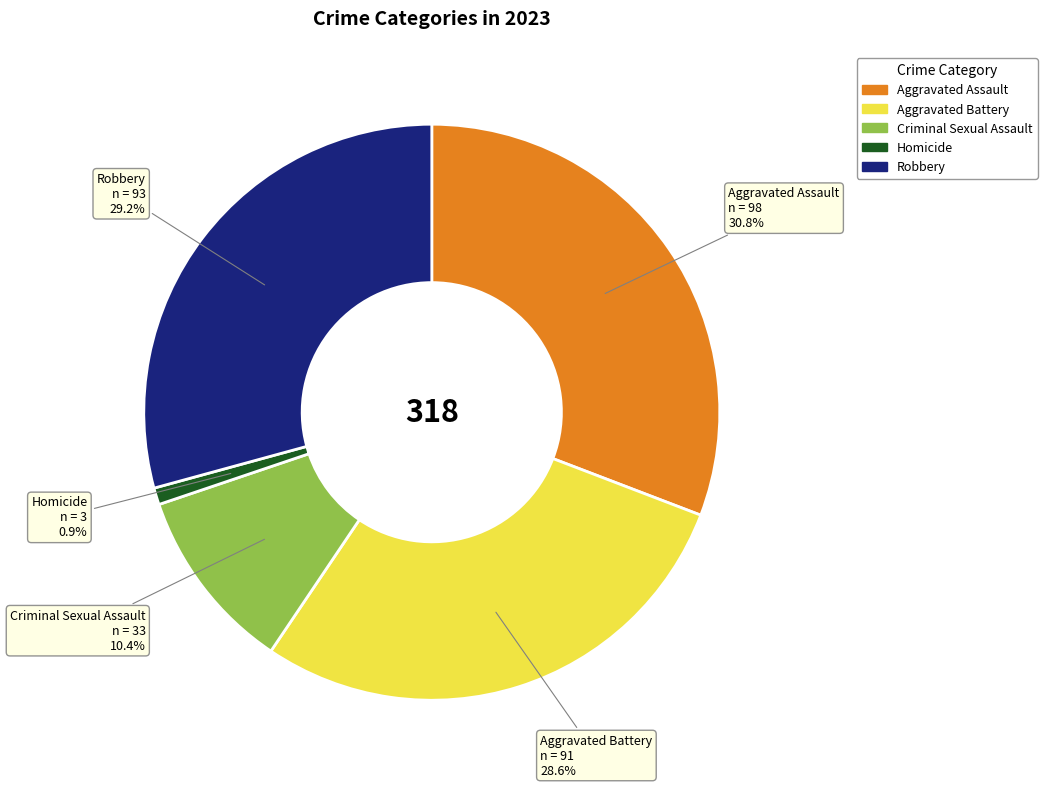

To the nearest percent, what is the difference between the largest and smallest slice percentages?

30%